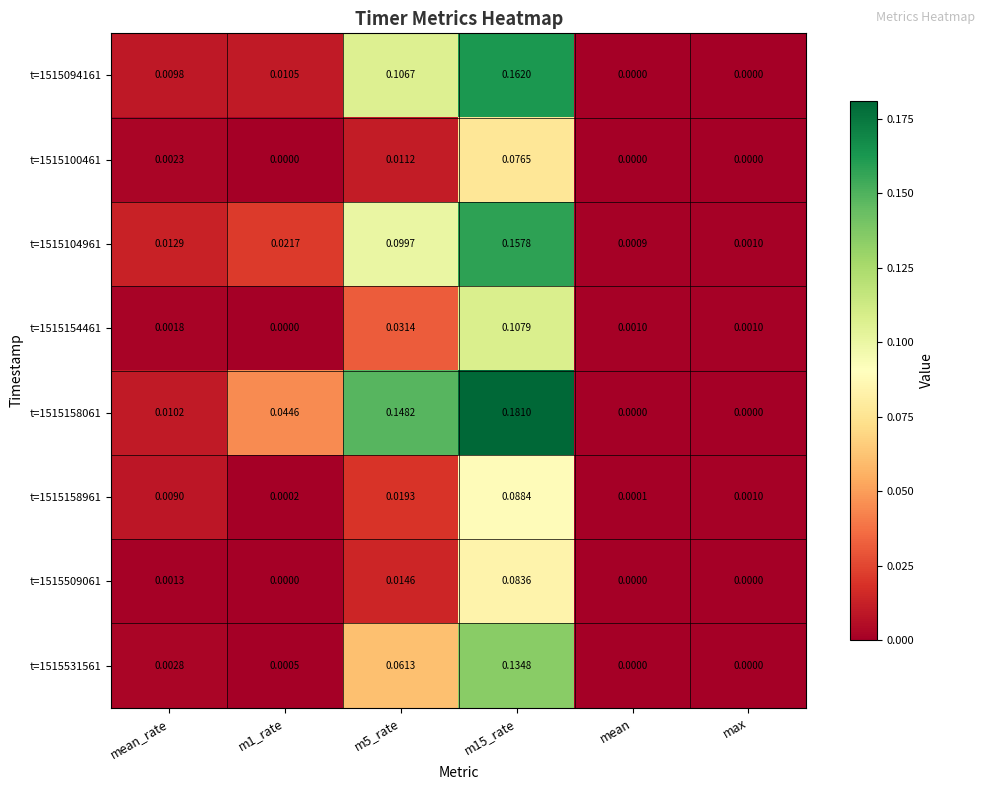

At which label is t=1515104961 closest to 0?

mean